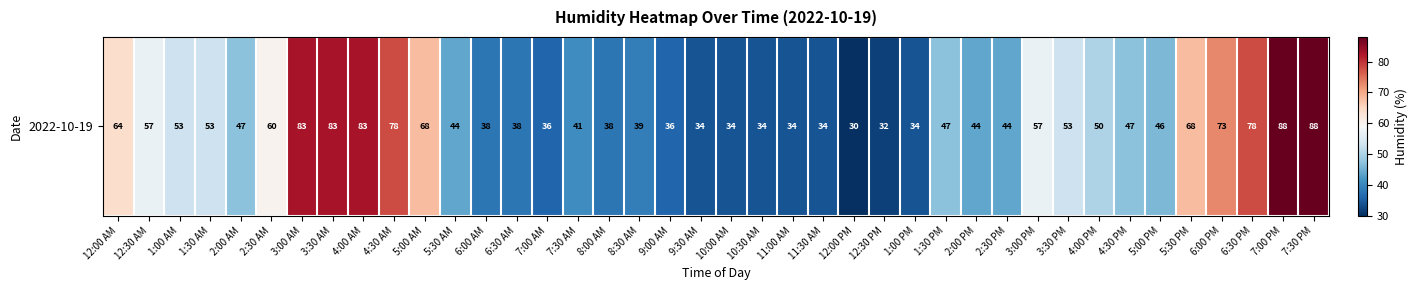

What is the sum of all values?

2088